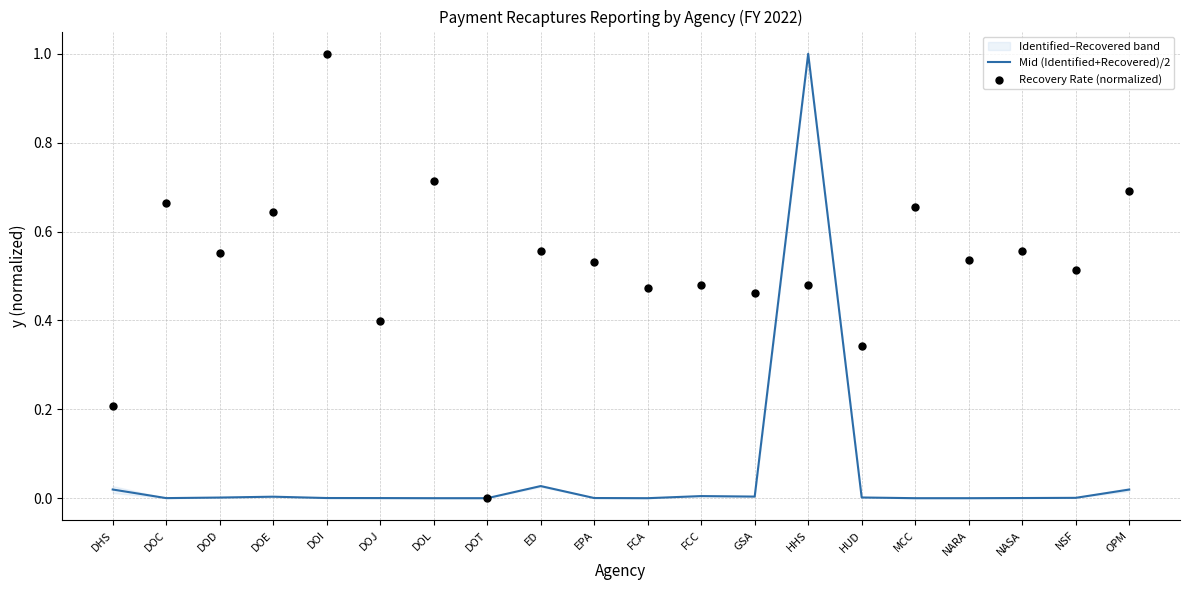

Which series contains the lowest Y value?

Mid (Identified+Recovered)/2